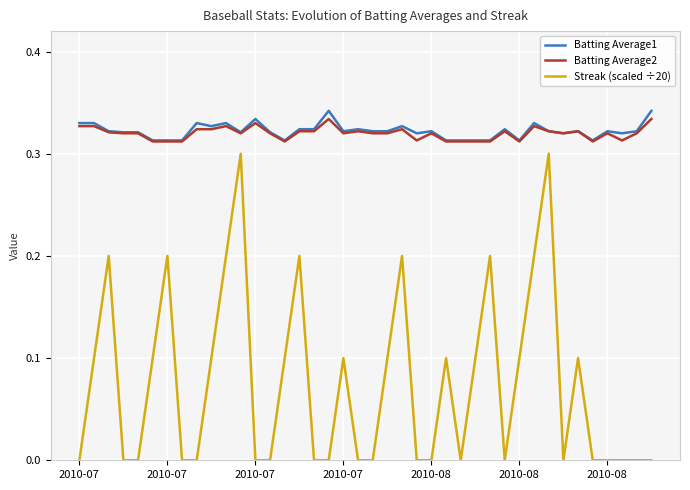

True or false: Streak (scaled ÷20) and Batting Average2 intersect in this chart.

False